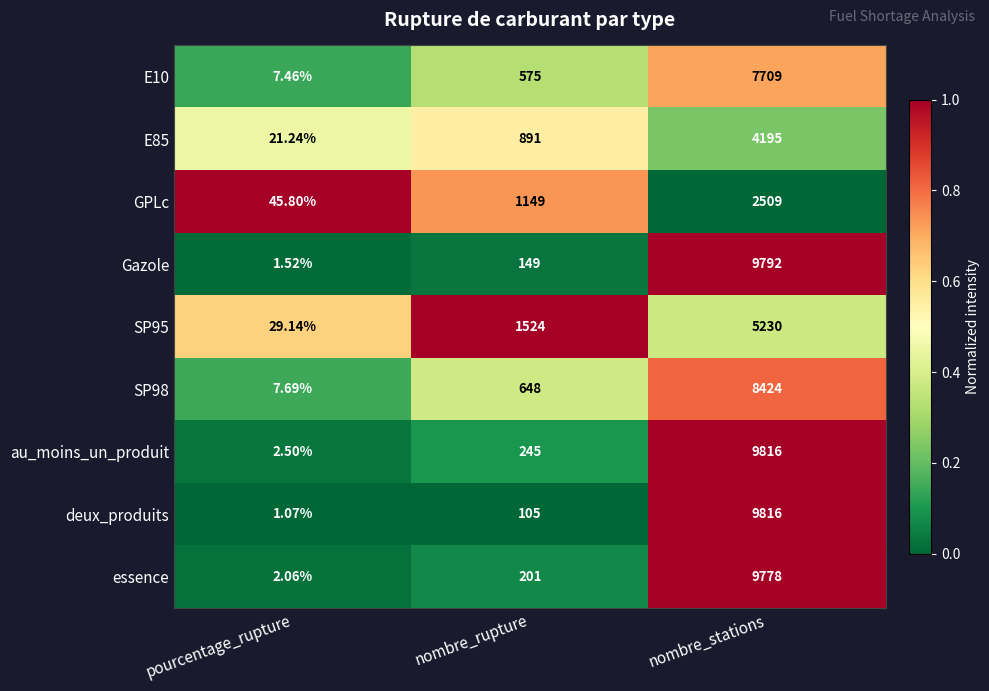

Which category has the lowest value in the SP98 series?

pourcentage_rupture